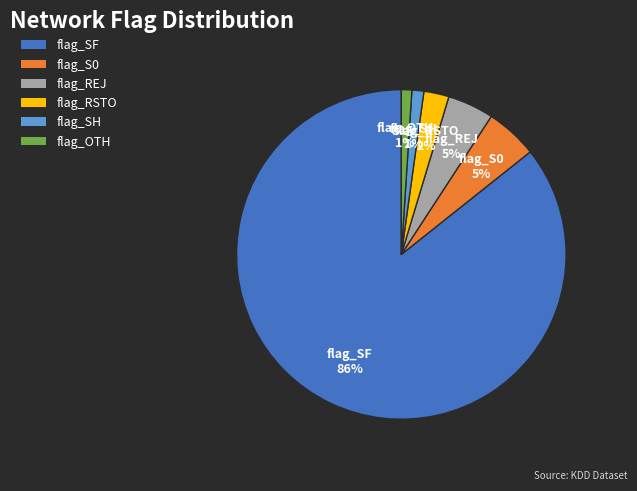

Is it true that flag_SF is 93% of the pie?

False